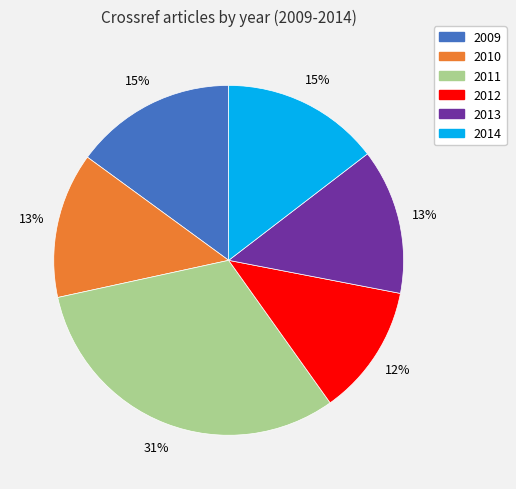

Is there a majority slice in this chart?

No